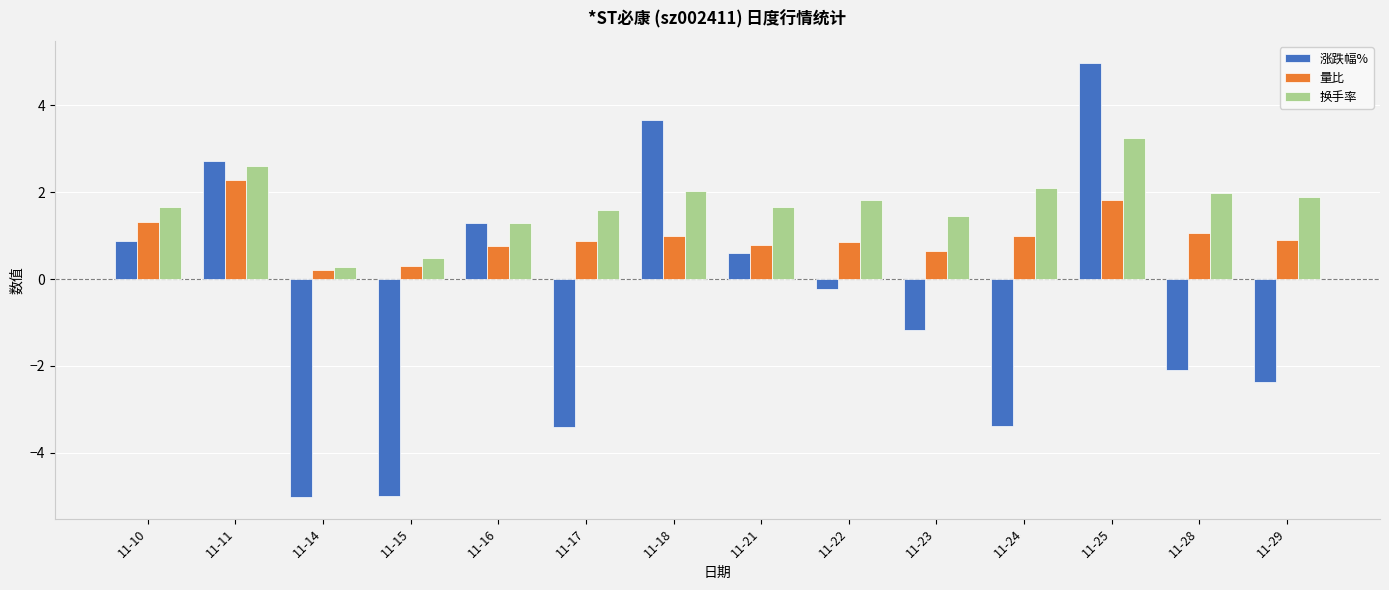

What is the difference between the highest and lowest values at 11-28?

4.1